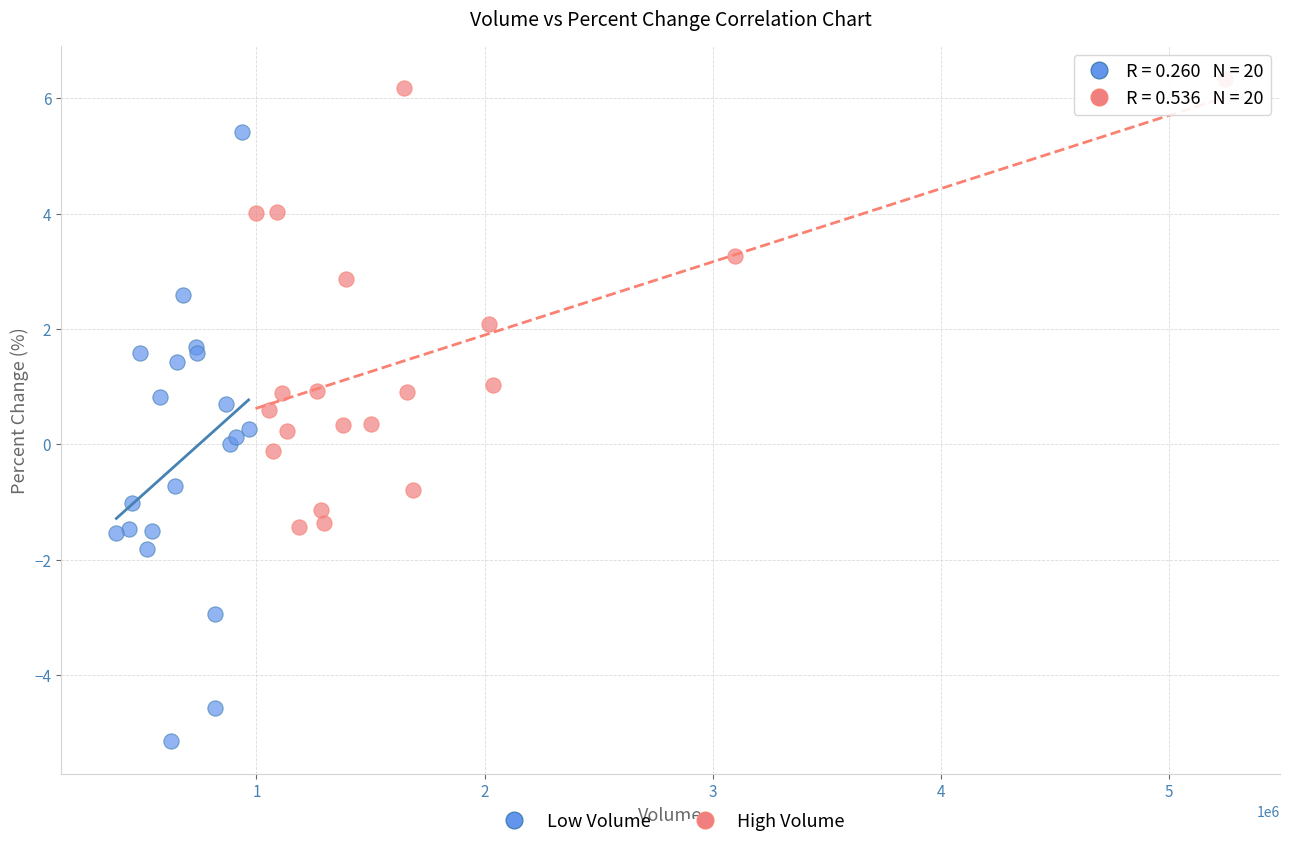

Which series has the widest spread of Y values?

Low Volume